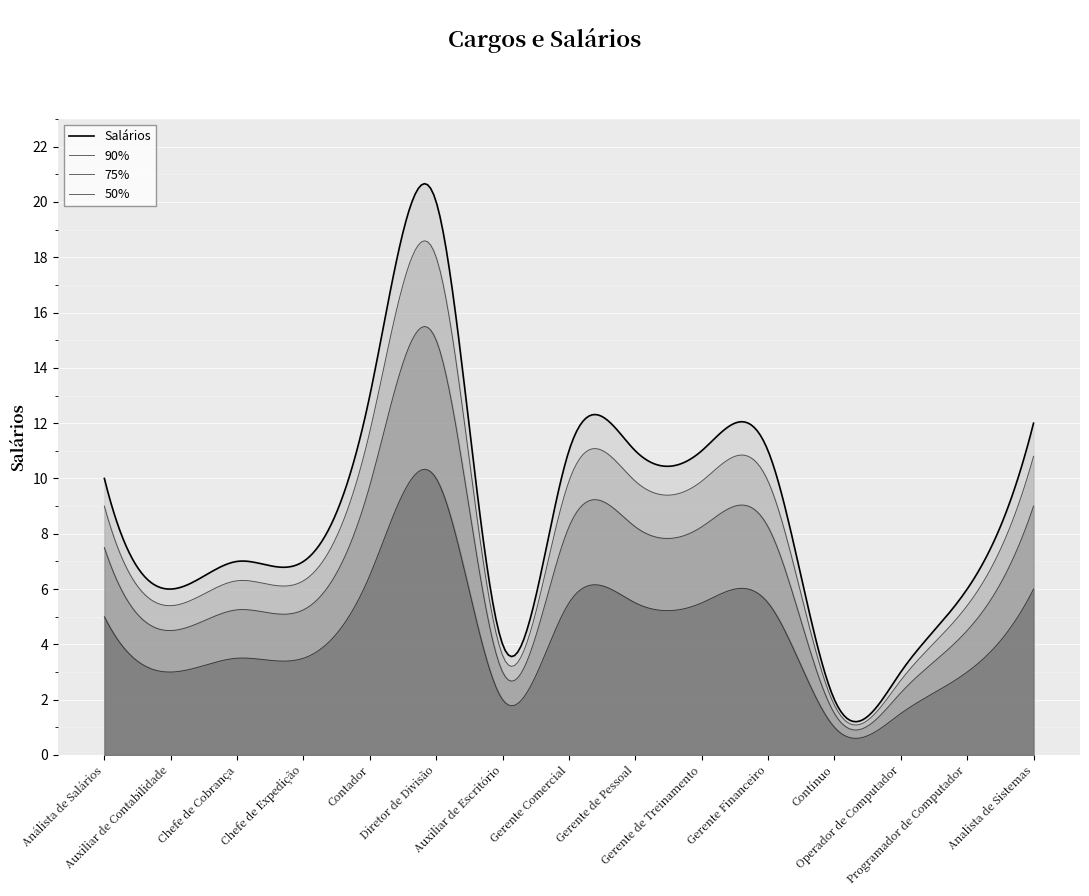

What is the average value?

9